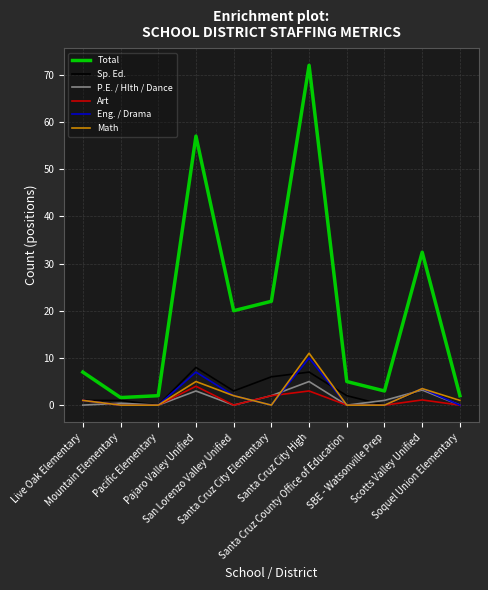

What is the greatest value displayed?

72.0